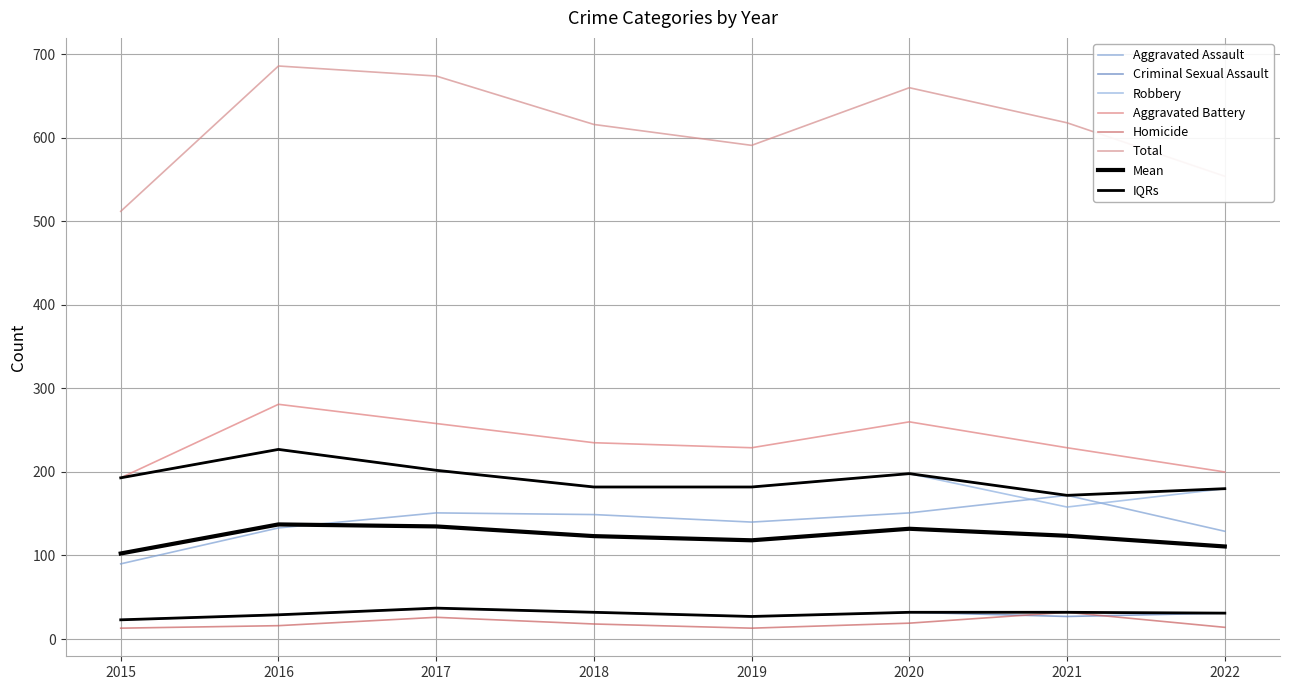

Which label corresponds to the smallest value in the chart?

2015